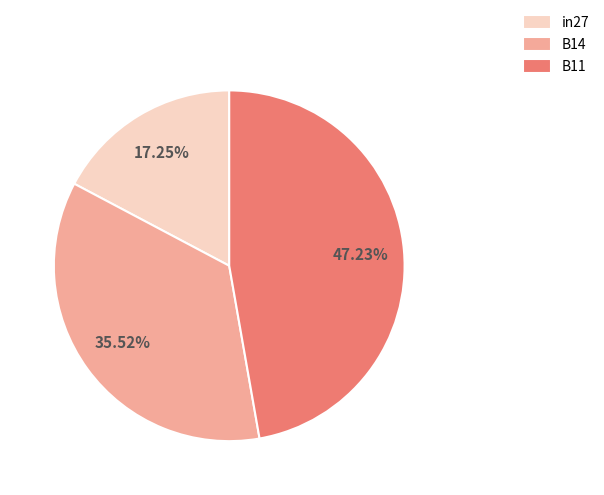

How many segments does this pie chart have?

3